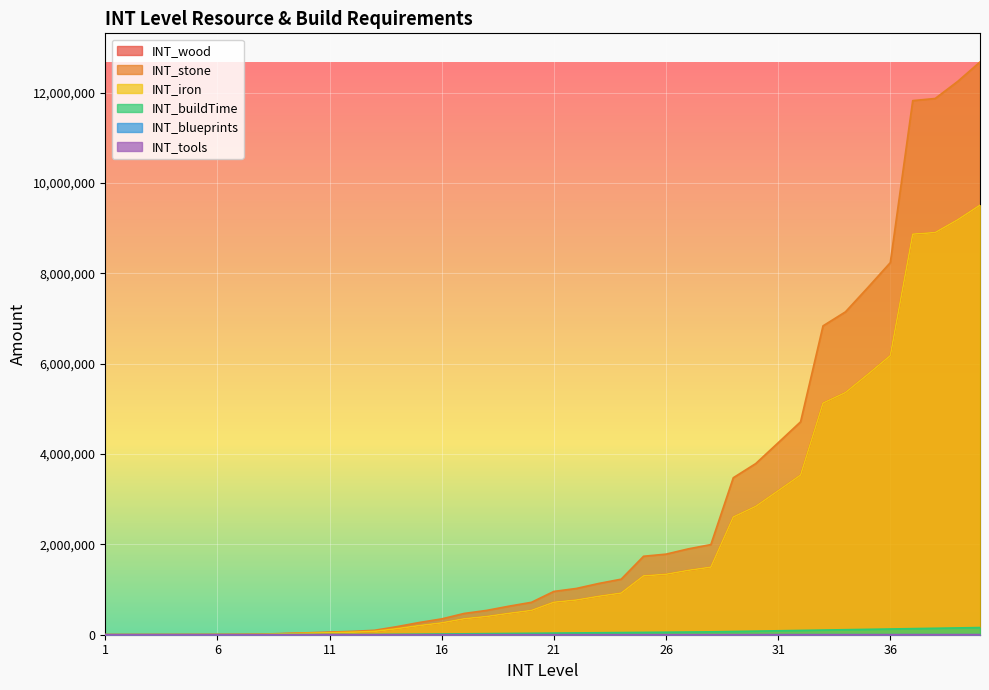

Rank the series by their maximum value, from lowest to highest.

INT_blueprints, INT_tools, INT_buildTime, INT_wood, INT_iron, INT_stone